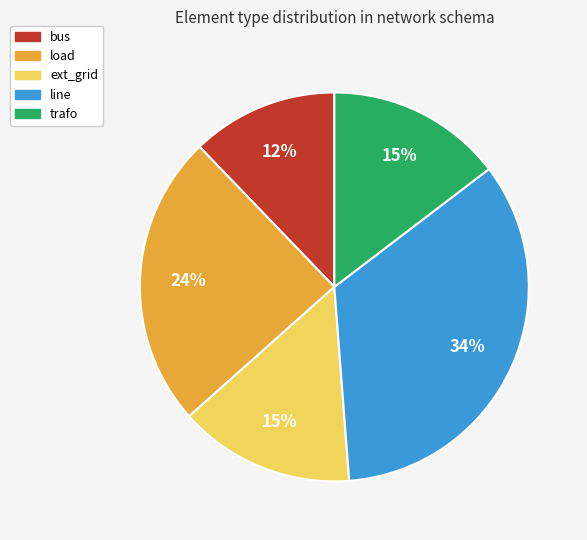

To the nearest percent, what portion does bus represent?

12%